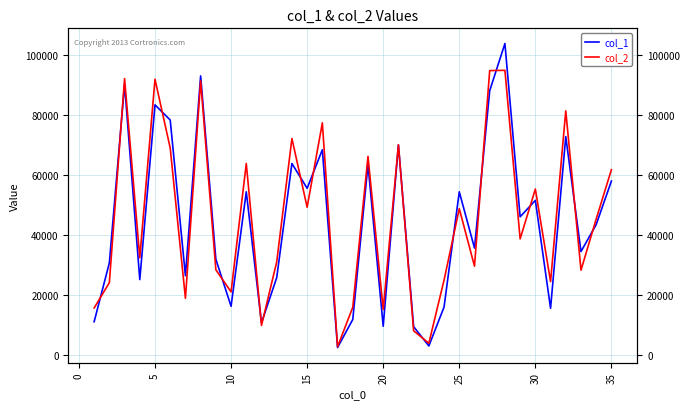

What is the greatest value displayed?

103663